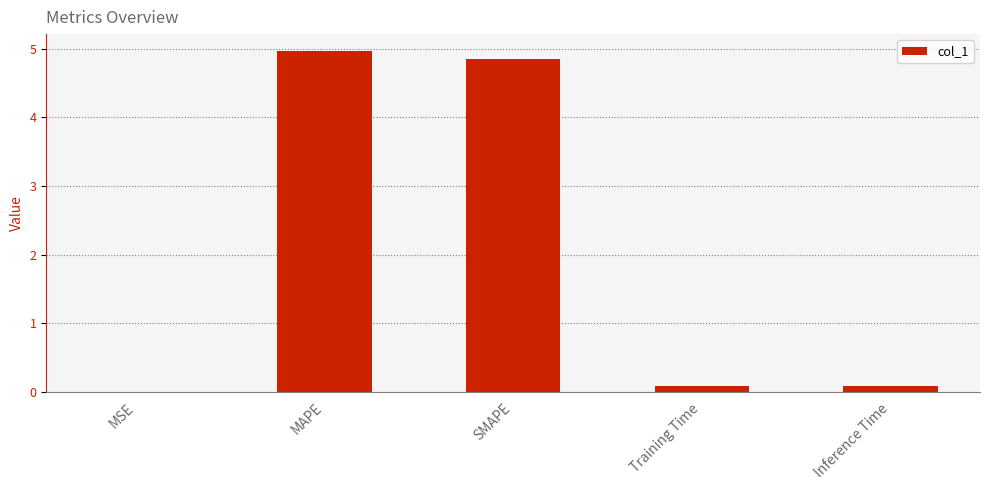

What is the sum of all values?

10.0